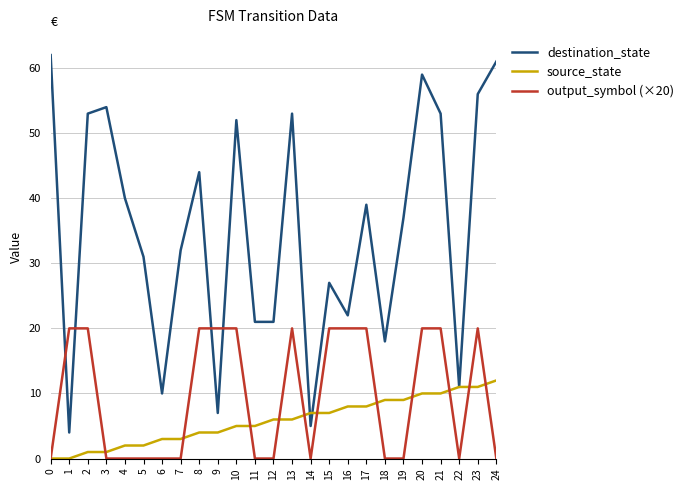

Reading left to right, transcribe all the data shown in this chart.

destination_state: 62	4	53	54	40	31	10	32	44	7	52	21	21	53	5	27	22	39	18	37	59	53	11	56	61
source_state: 0	0	1	1	2	2	3	3	4	4	5	5	6	6	7	7	8	8	9	9	10	10	11	11	12
output_symbol (×20): 0	20	20	0	0	0	0	0	20	20	20	0	0	20	0	20	20	20	0	0	20	20	0	20	0